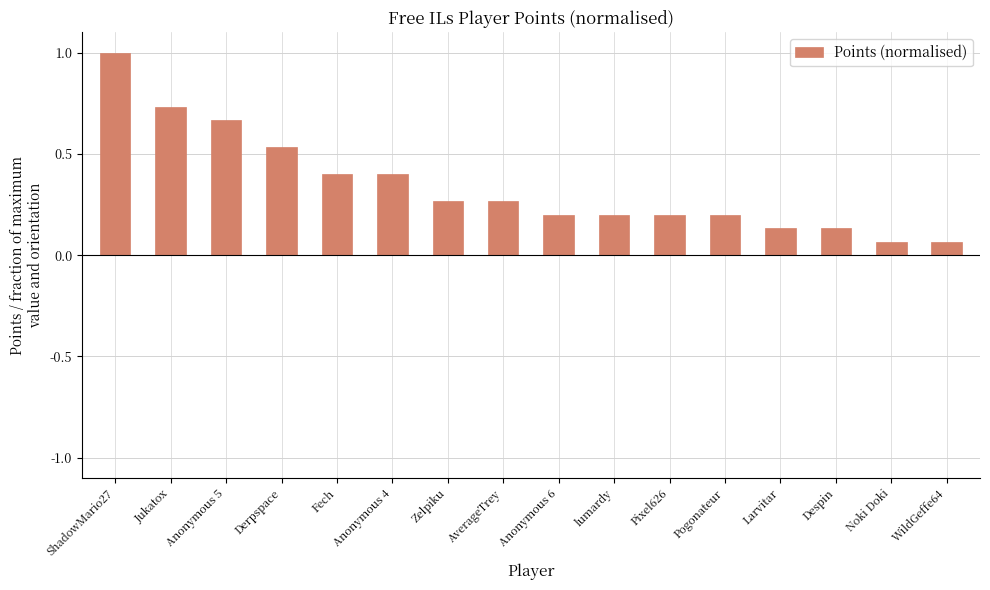

True or false: the data shows 0.1 at Zelpiku.

False